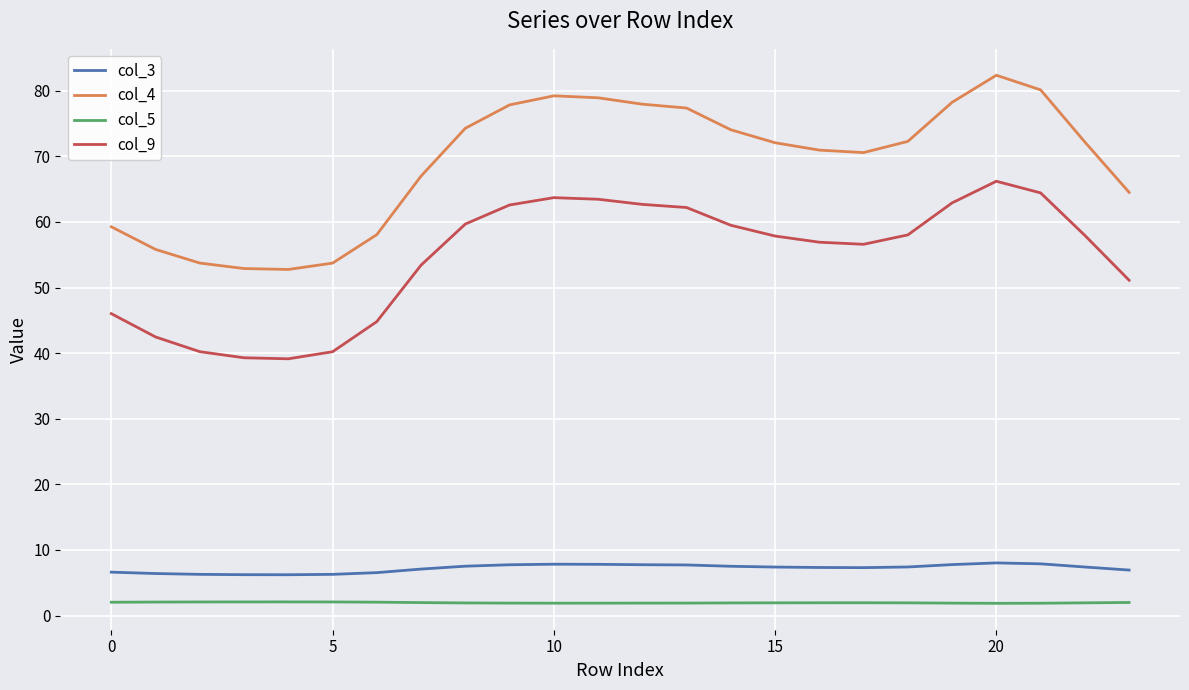

What is the maximum value for col_3?

8.0